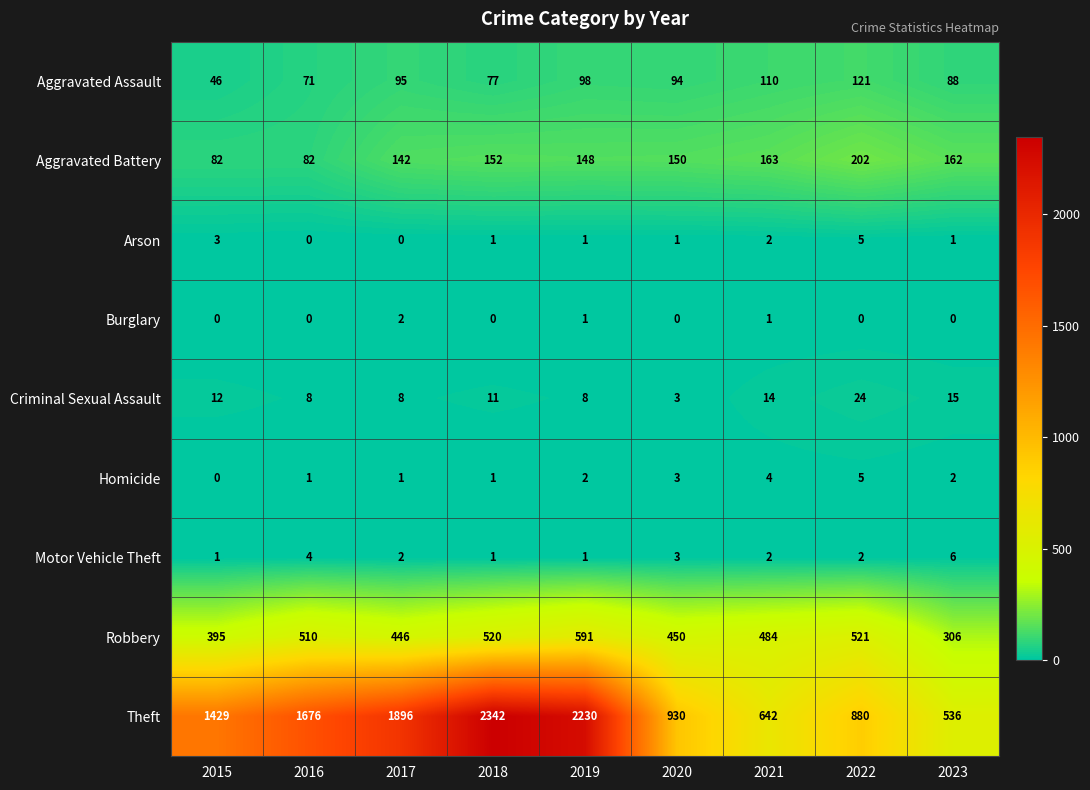

The Theft series shows 842 at 2023. True or false?

False